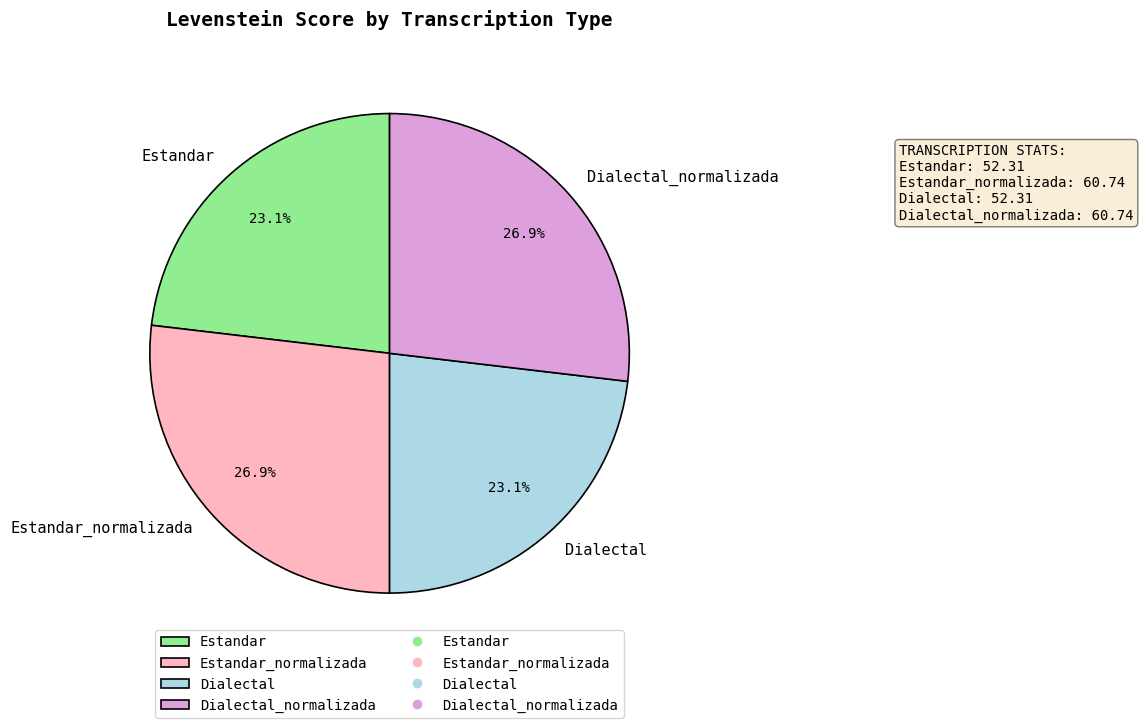

What is the ratio of the value at Estandar to the value at Dialectal?

1.0